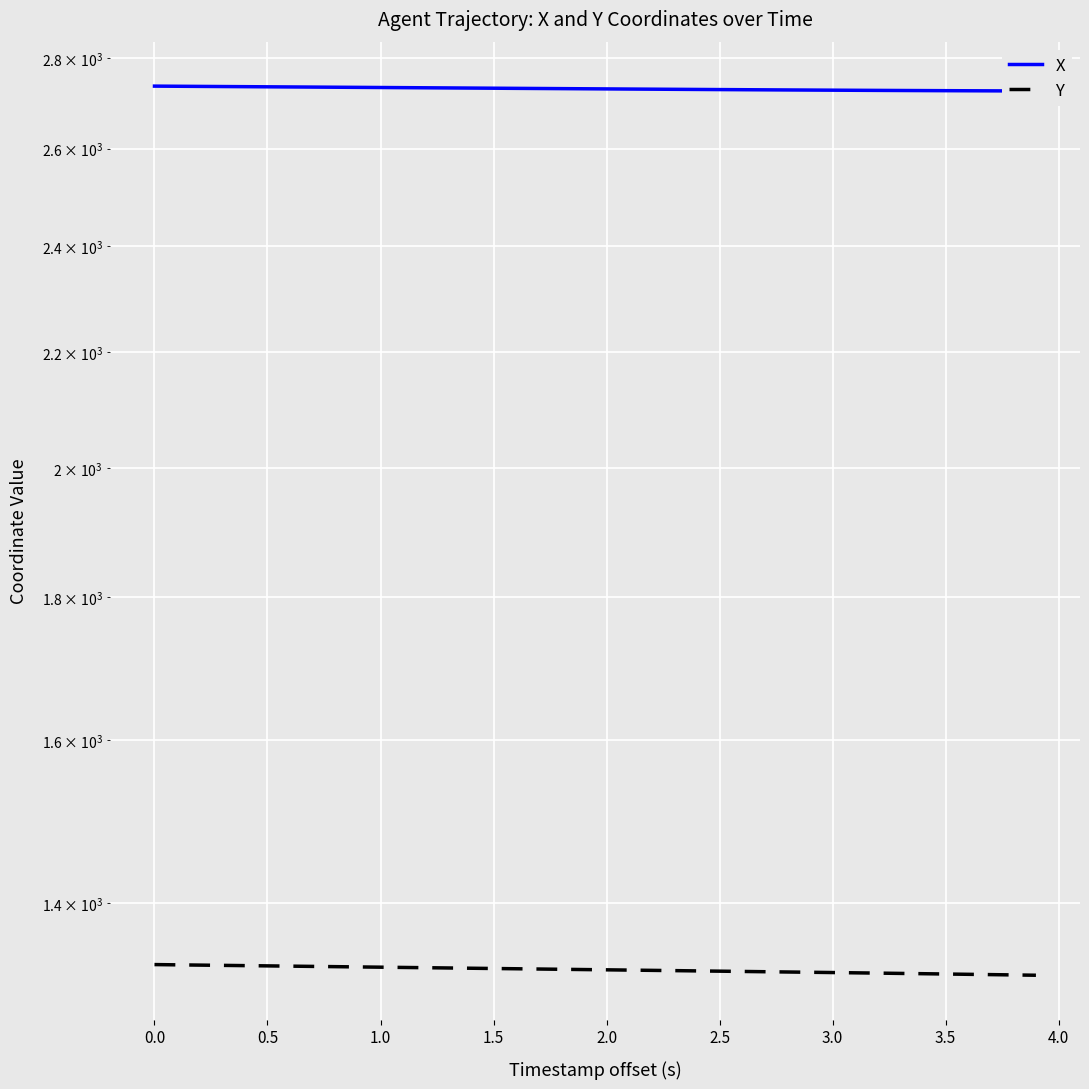

True or false: X and Y cross at least once.

False